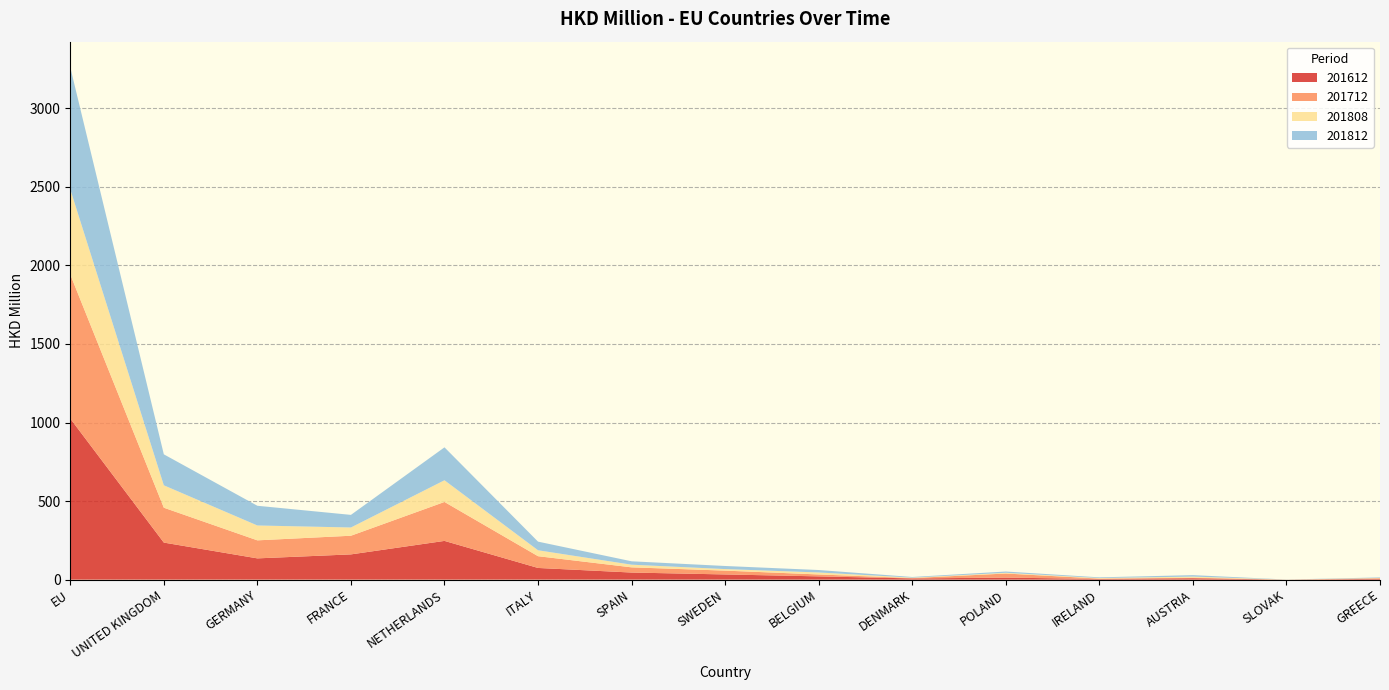

Reading right to left, transcribe all the data shown in this chart.

201612: GREECE=5.0	SLOVAK=0.2	AUSTRIA=9.0	IRELAND=4.5	POLAND=12.9	DENMARK=7.7	BELGIUM=20.8	SWEDEN=33.0	SPAIN=45.2	ITALY=74.3	NETHERLANDS=246.5	FRANCE=160.7	GERMANY=135.3	UNITED KINGDOM=235.8	EU=1025.1
201712: GREECE=3.9	SLOVAK=0.0	AUSTRIA=3.5	IRELAND=2.2	POLAND=26.0	DENMARK=2.3	BELGIUM=12.1	SWEDEN=24.4	SPAIN=33.0	ITALY=74.8	NETHERLANDS=247.9	FRANCE=118.8	GERMANY=114.7	UNITED KINGDOM=222.0	EU=917.0
201808: GREECE=1.6	SLOVAK=0.2	AUSTRIA=6.9	IRELAND=3.4	POLAND=4.7	DENMARK=2.8	BELGIUM=12.7	SWEDEN=9.8	SPAIN=17.0	ITALY=37.7	NETHERLANDS=138.0	FRANCE=52.5	GERMANY=94.6	UNITED KINGDOM=142.7	EU=542.2
201812: GREECE=3.6	SLOVAK=0.3	AUSTRIA=9.2	IRELAND=4.4	POLAND=8.0	DENMARK=4.1	BELGIUM=15.6	SWEDEN=19.7	SPAIN=21.6	ITALY=55.0	NETHERLANDS=209.6	FRANCE=80.3	GERMANY=125.5	UNITED KINGDOM=197.1	EU=776.9